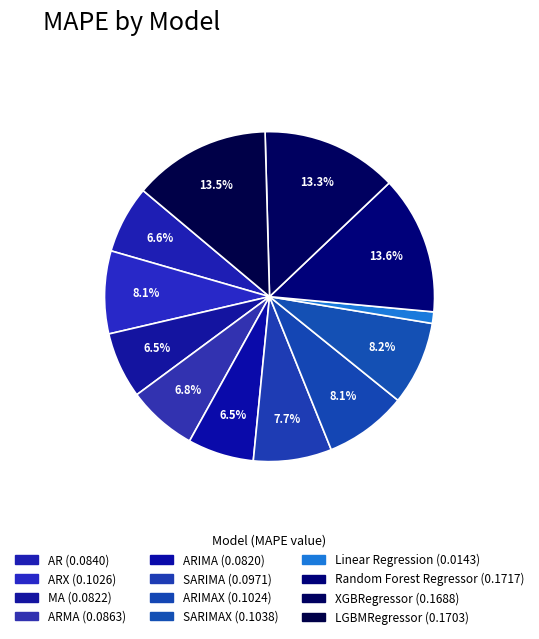

How many slices are in this pie chart?

12